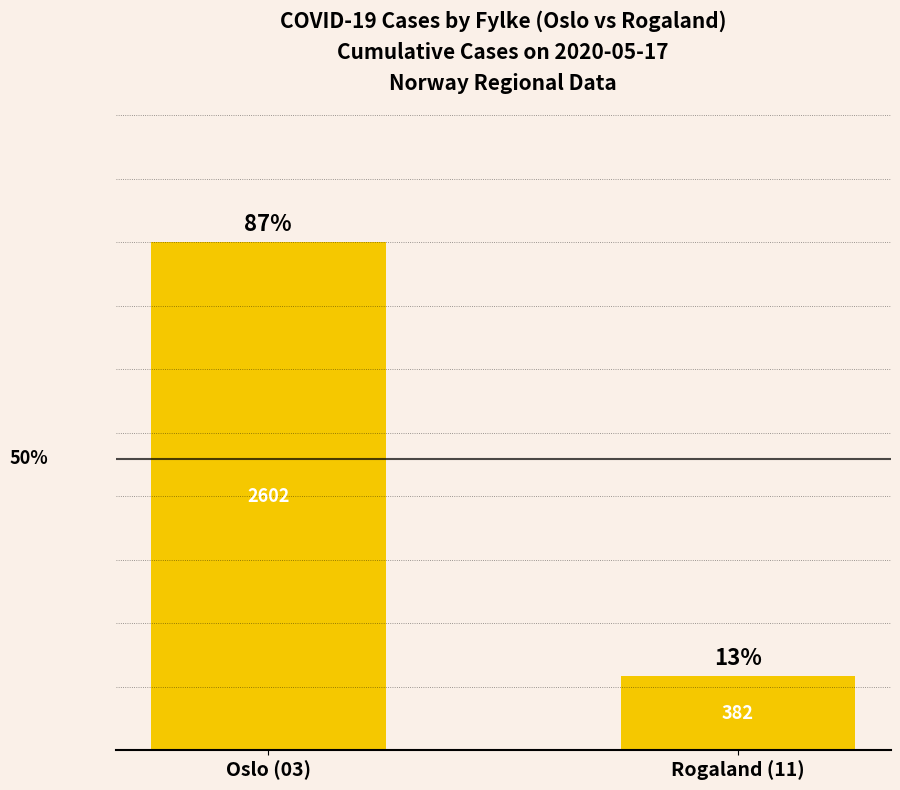

How many bars are there in total?

2